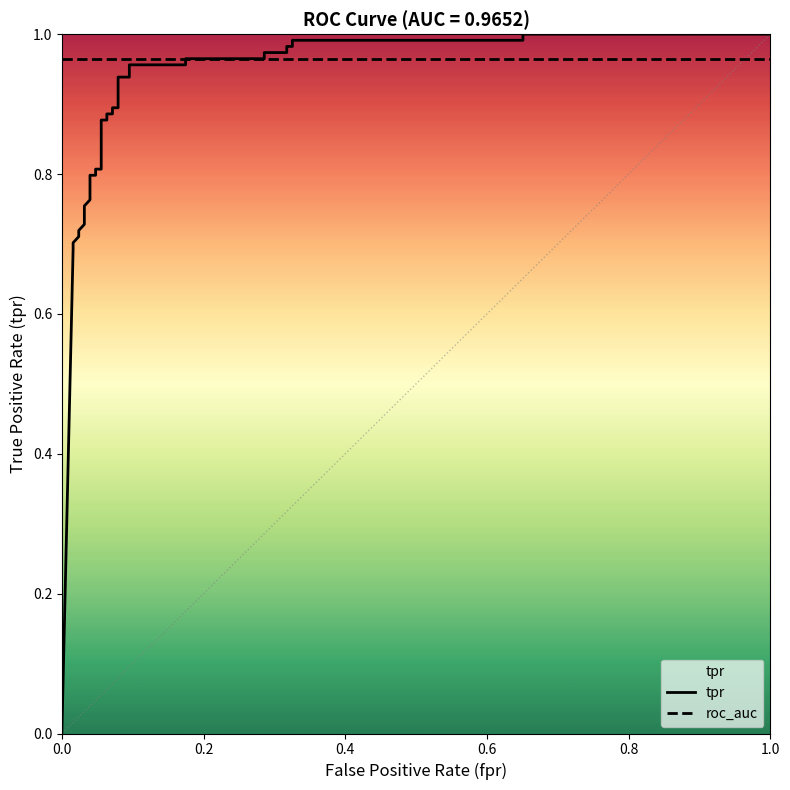

What is the value of the tpr point at the 32nd from the left?

1.0